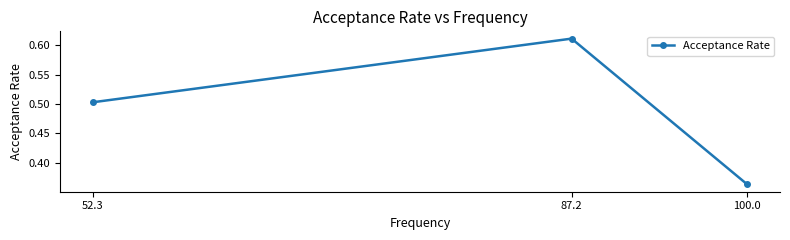

What is the change in value from 52.3 to 100.0?

-0.1